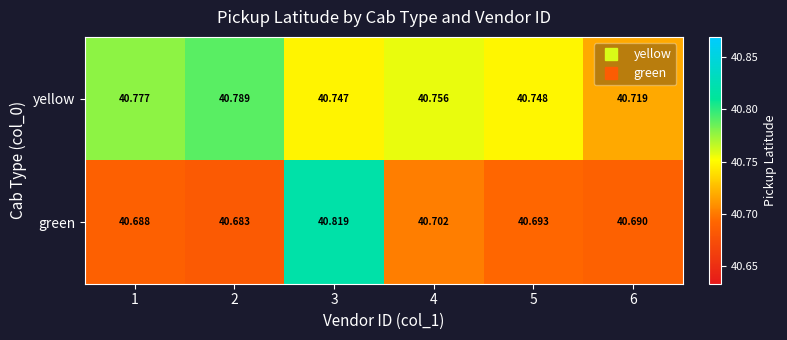

Is the value of yellow at 1 greater than the value of green at 4?

Yes